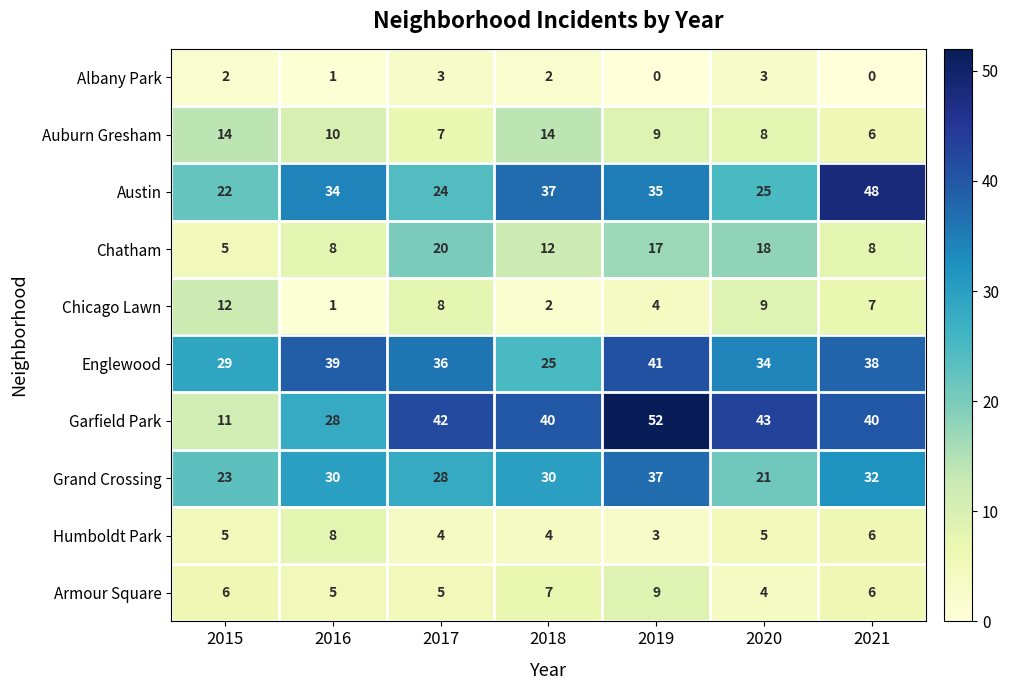

What is the approximate value of Auburn Gresham at 2019?

9